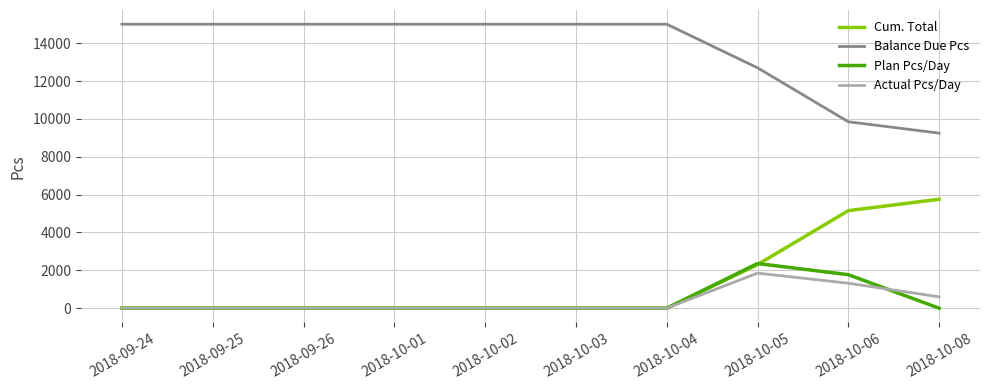

True or false: Balance Due Pcs and Plan Pcs/Day intersect in this chart.

False